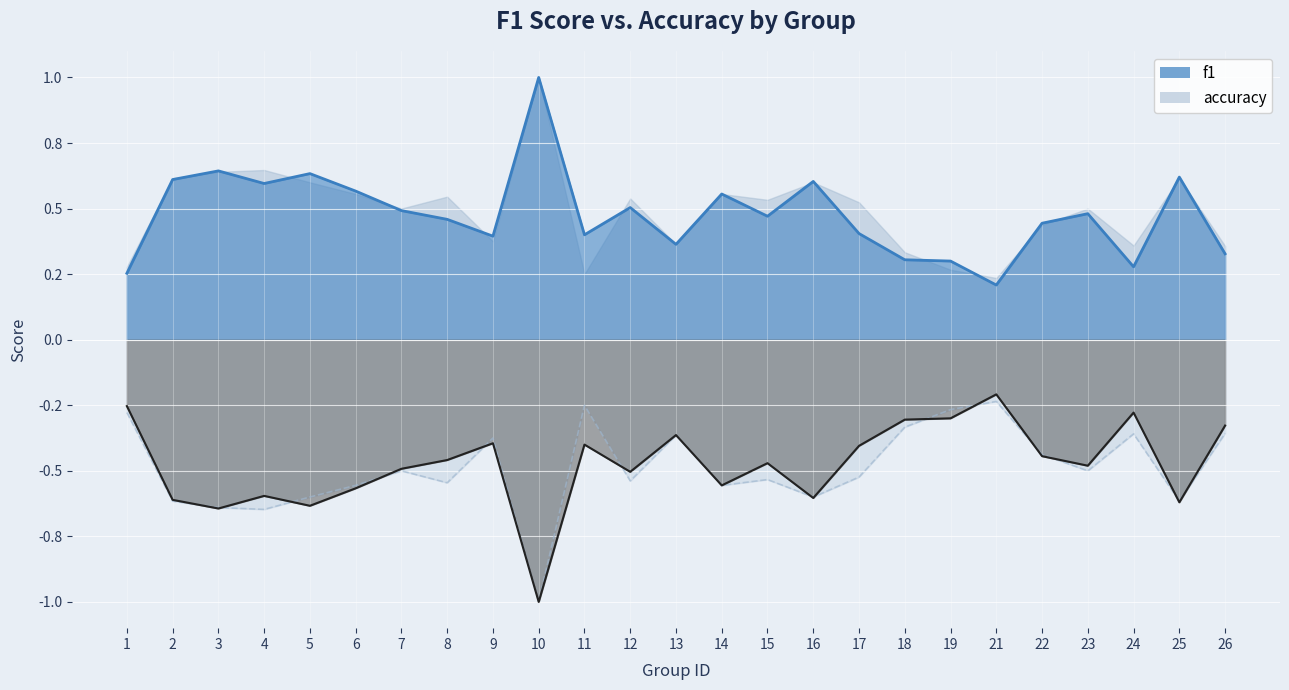

In accuracy, how many points are lower than both neighbors (excluding endpoints)?

8